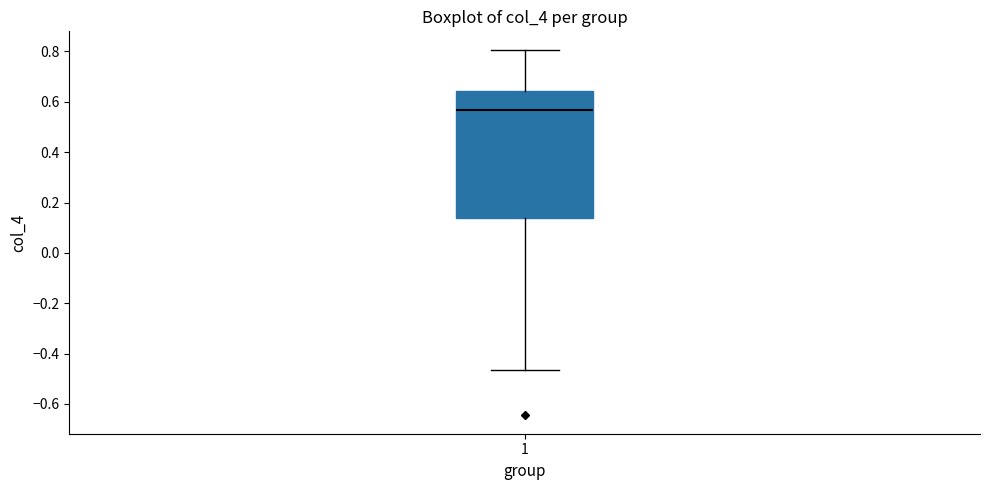

Where is the upper edge of the box at x = 1 on the y-axis? The values are not printed on the chart, so give them approximately, as read against the axis.

0.64